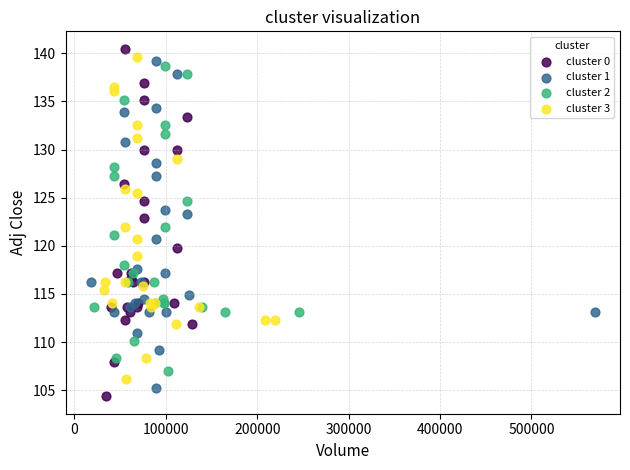

What are all the series names shown in the legend?

cluster 0, cluster 1, cluster 2, cluster 3